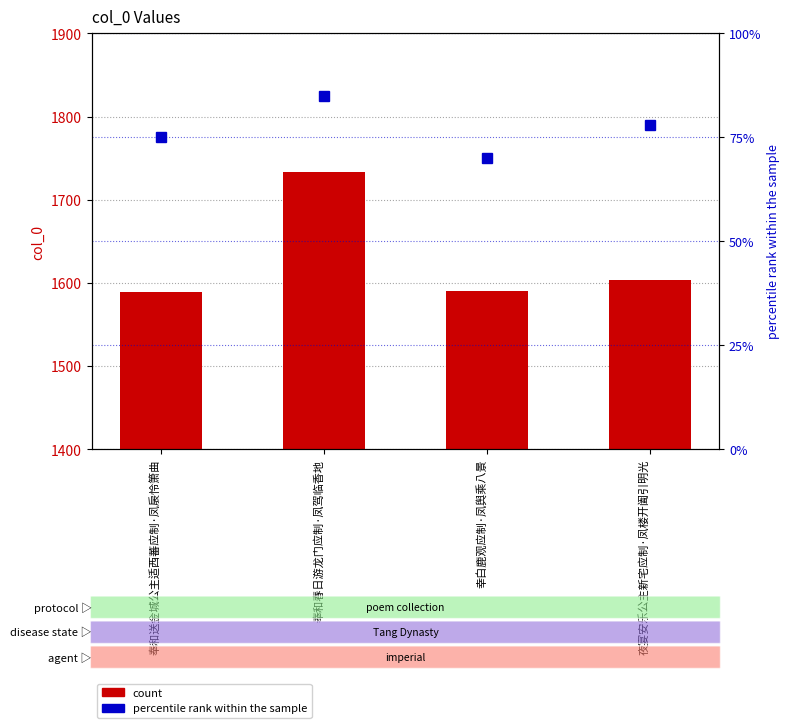

Reading left to right, list all the values displayed in this chart.

count: 1589	1733	1590	1604
percentile rank within the sample: 75	85	70	78